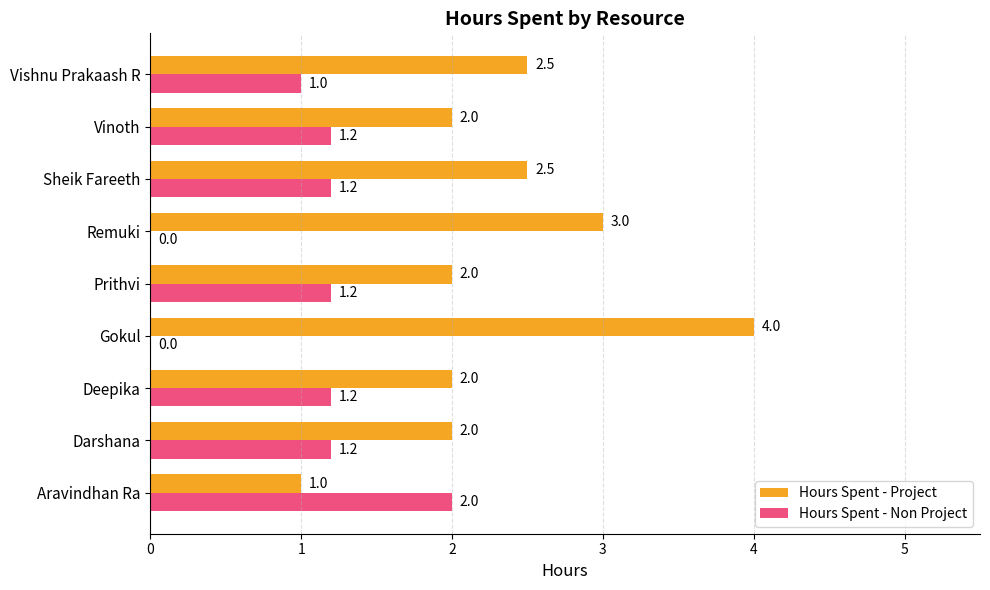

The Hours Spent - Non Project series shows 1.0 at Vishnu Prakaash R. True or false?

True